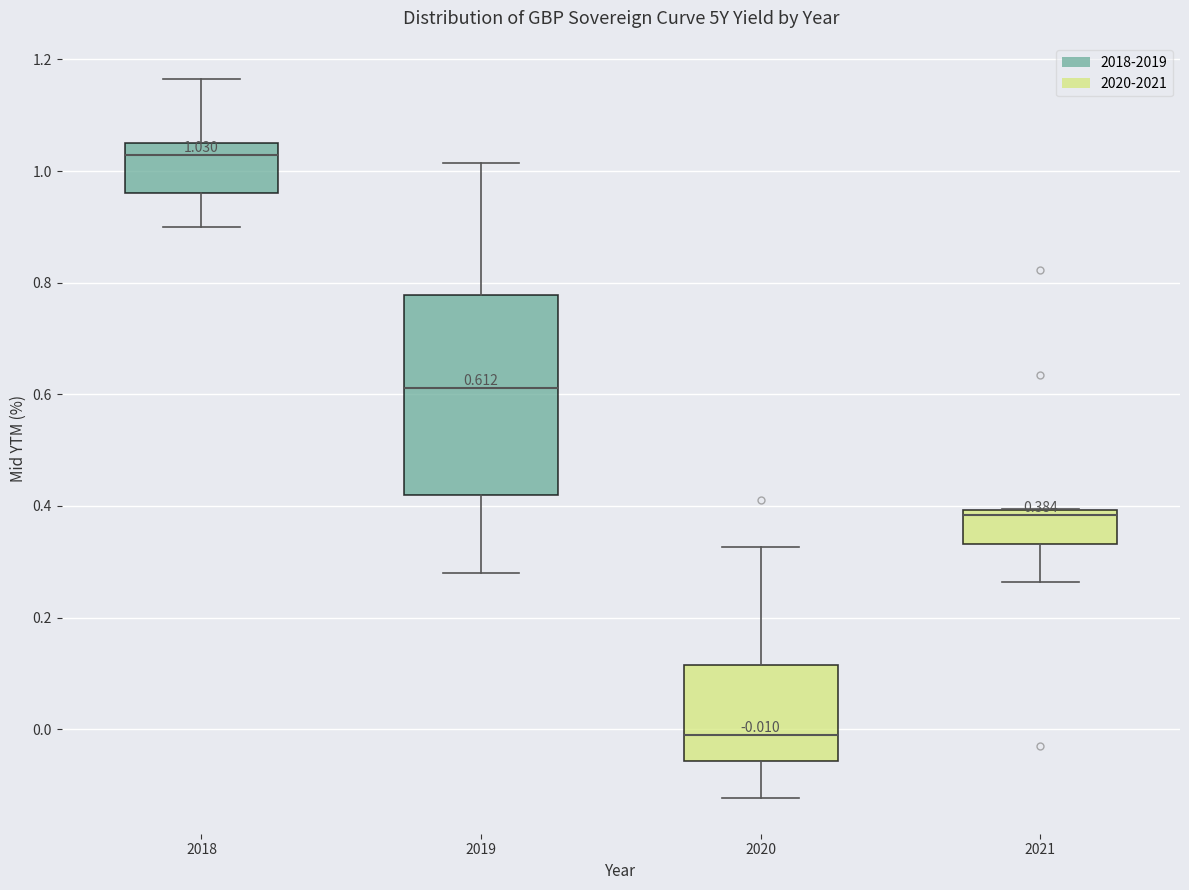

Which box is the tallest, from its lower edge to its upper edge?

2019